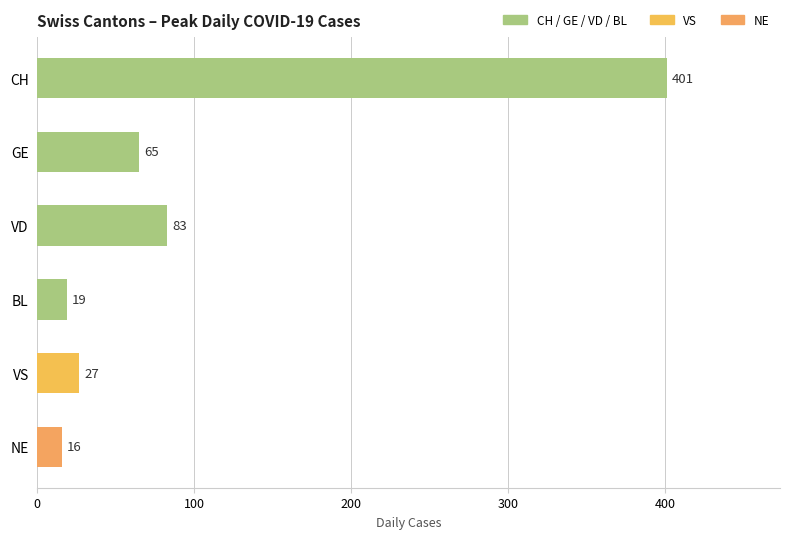

Rank the categories by value from lowest to highest.

NE, BL, VS, GE, VD, CH